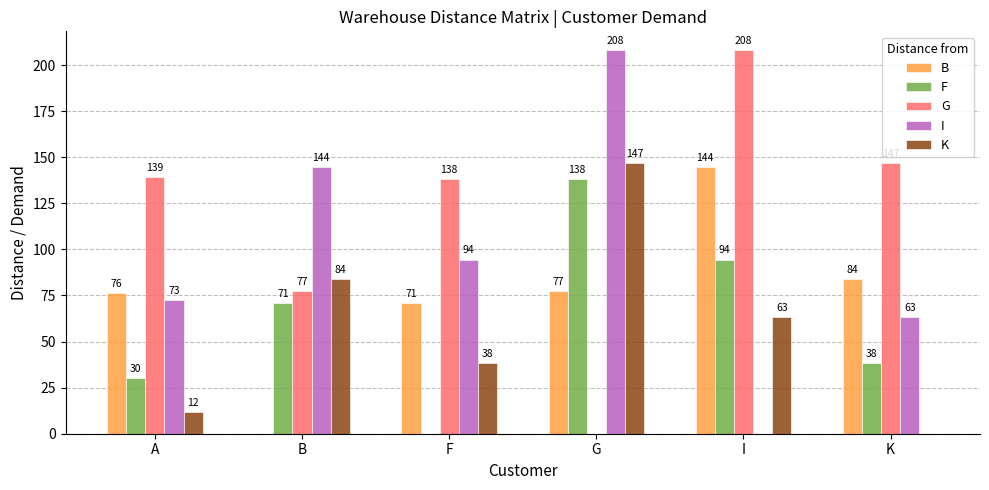

What is the maximum value for I?

207.9